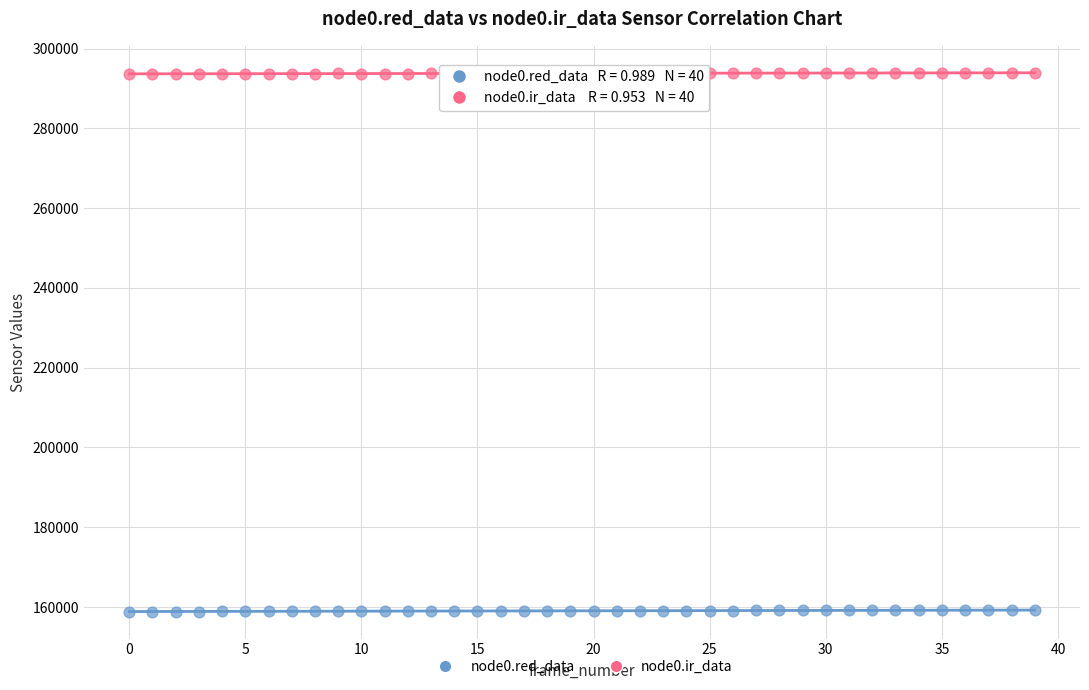

Across all data points, what is the range of Y values (max minus min)?

135060